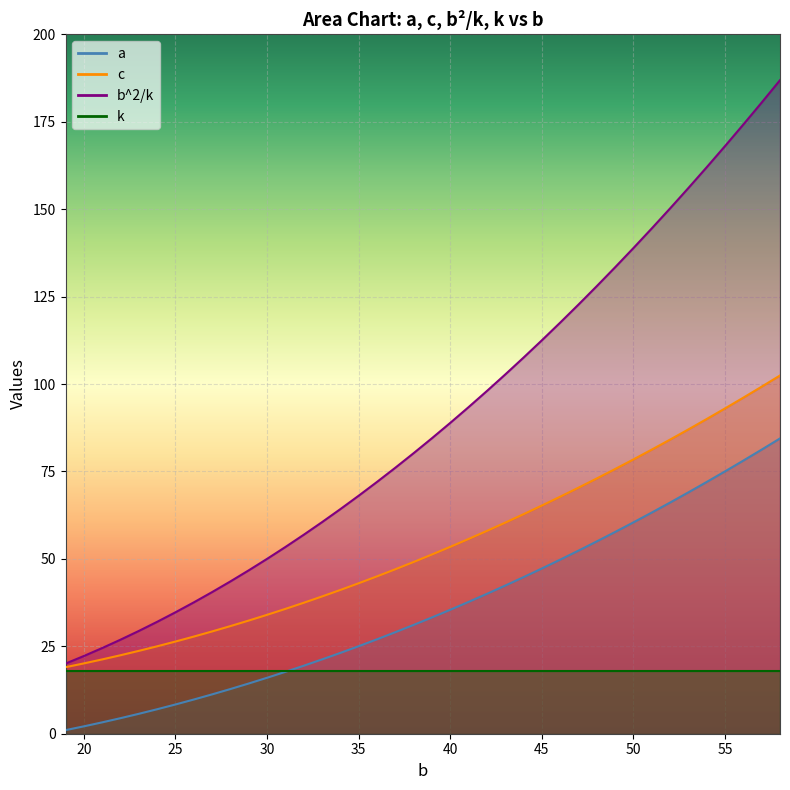

What is the difference between the maximum and second lowest values in the c series?

82.3